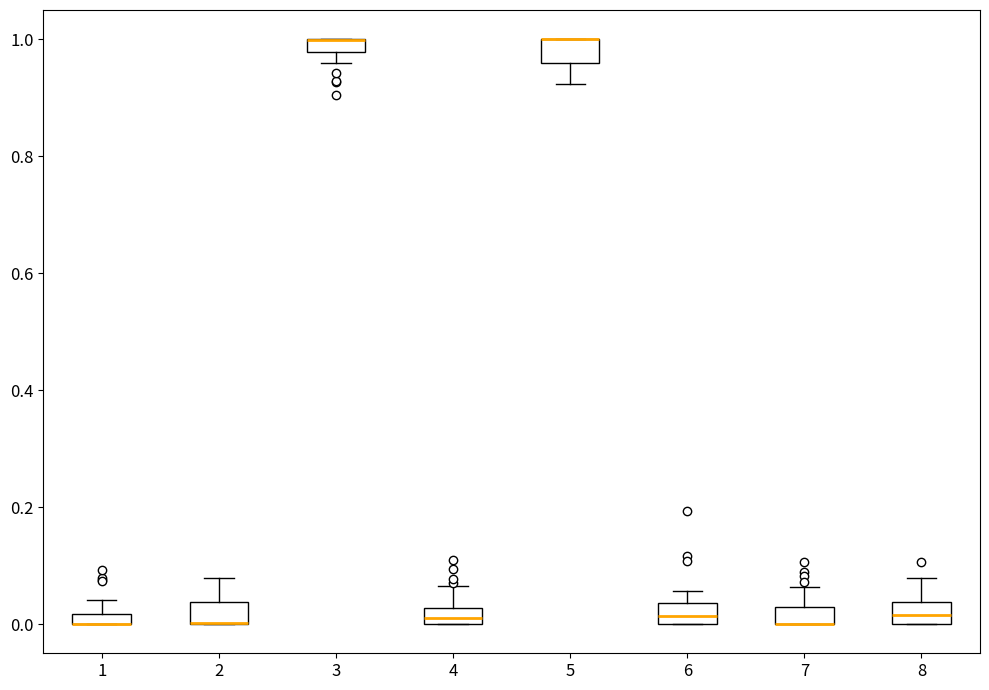

Where is the upper edge of the box at x = 2 on the y-axis? The values are not printed on the chart, so give them approximately, as read against the axis.

0.04